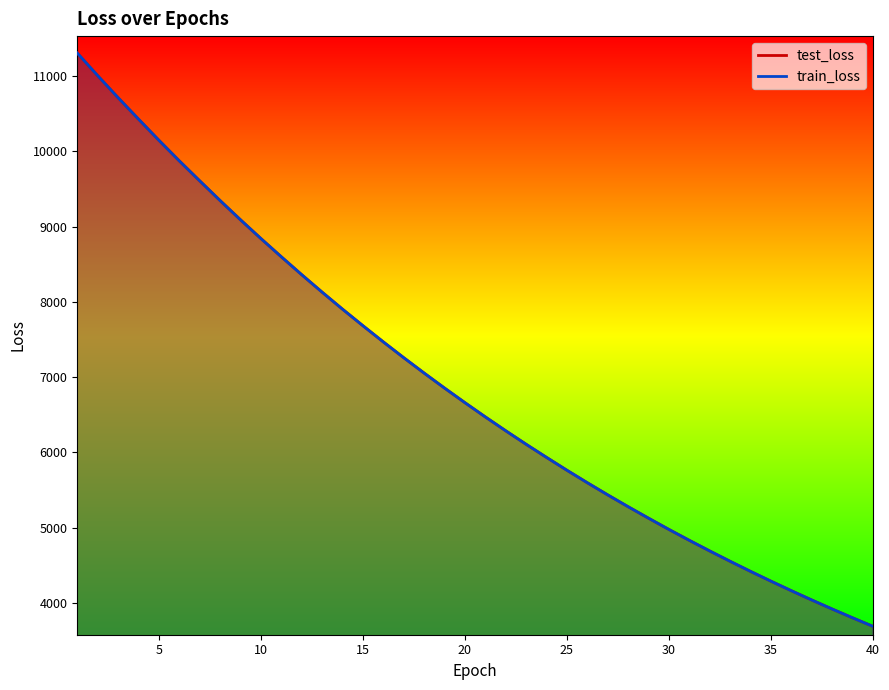

The value of test_loss at 9 is 9090.1. True or false?

True